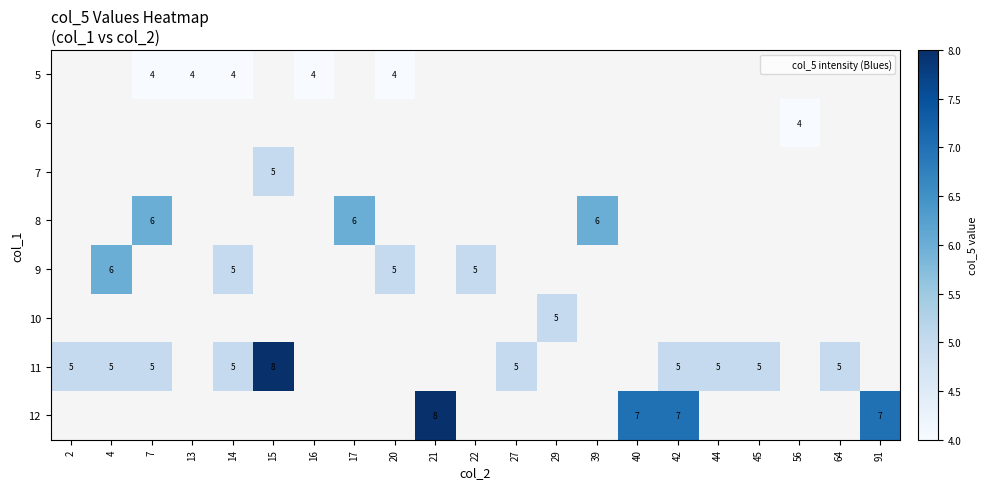

How many distinct data groups are displayed?

8